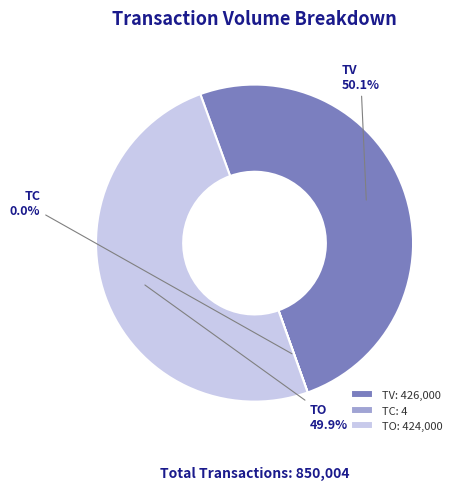

How much of the chart is everything except TO?

50.1%